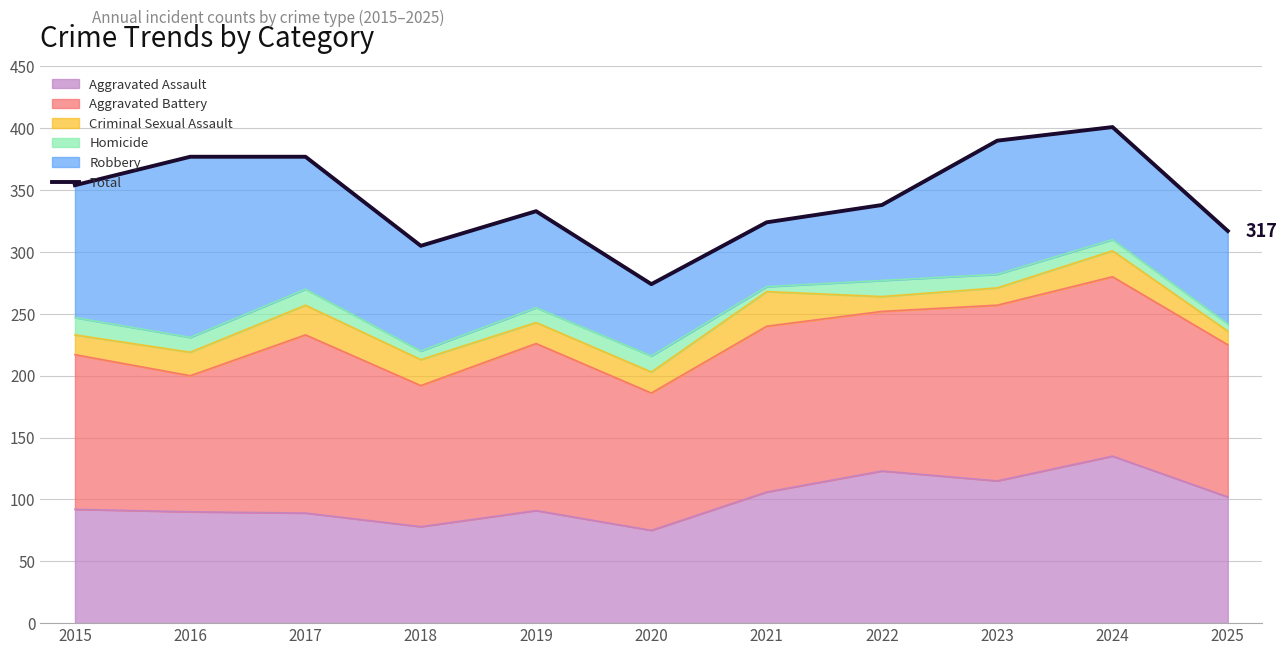

At which label does the data first exceed 338?

2015